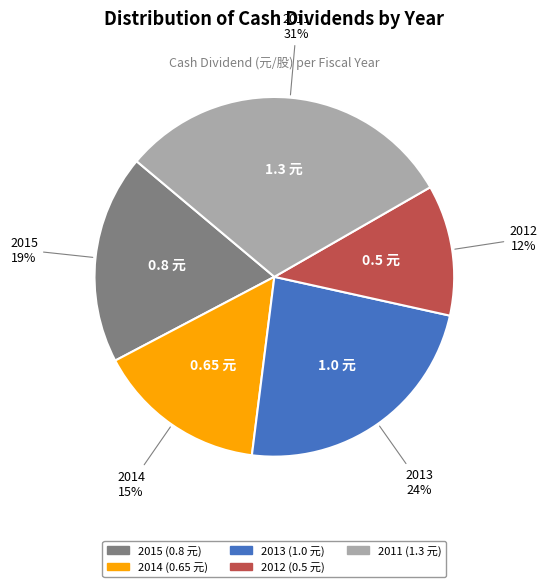

To the nearest percent, what is the combined percentage of 2014 and 2015?

34%